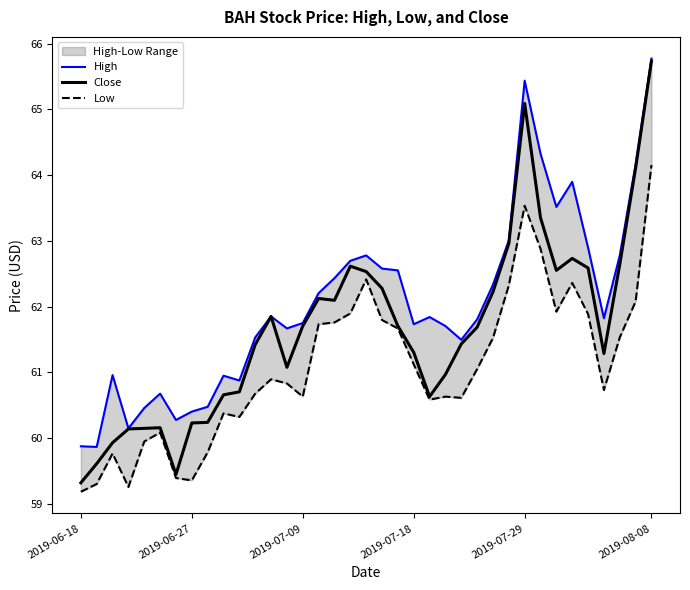

At which label does Close reach its minimum?

2019-06-18